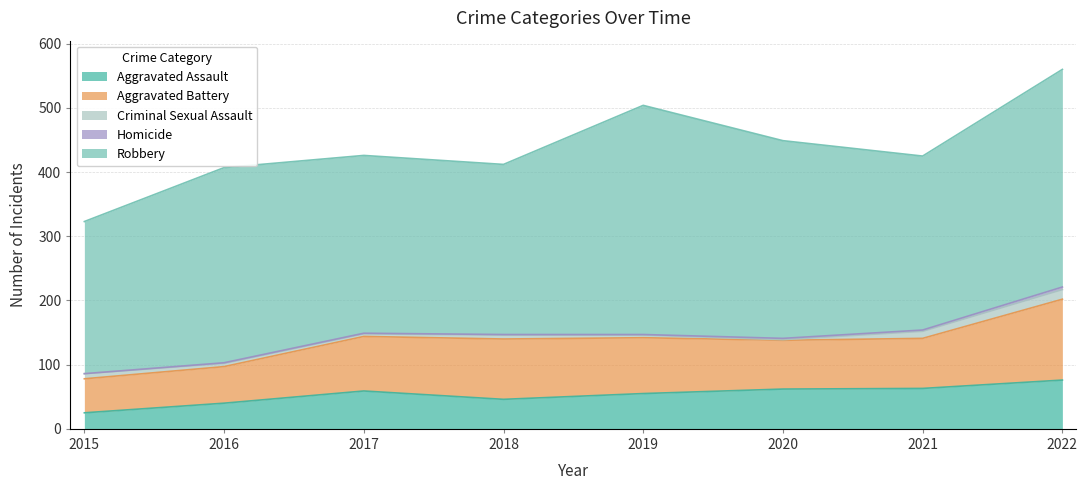

Reading left to right, list all the values displayed in this chart.

Aggravated Assault: 25	40	59	46	55	62	63	76
Aggravated Battery: 53	57	85	94	87	76	78	126
Criminal Sexual Assault: 8	5	4	6	4	1	11	15
Homicide: 0	1	1	1	1	2	2	4
Robbery: 237	304	277	265	357	308	271	339